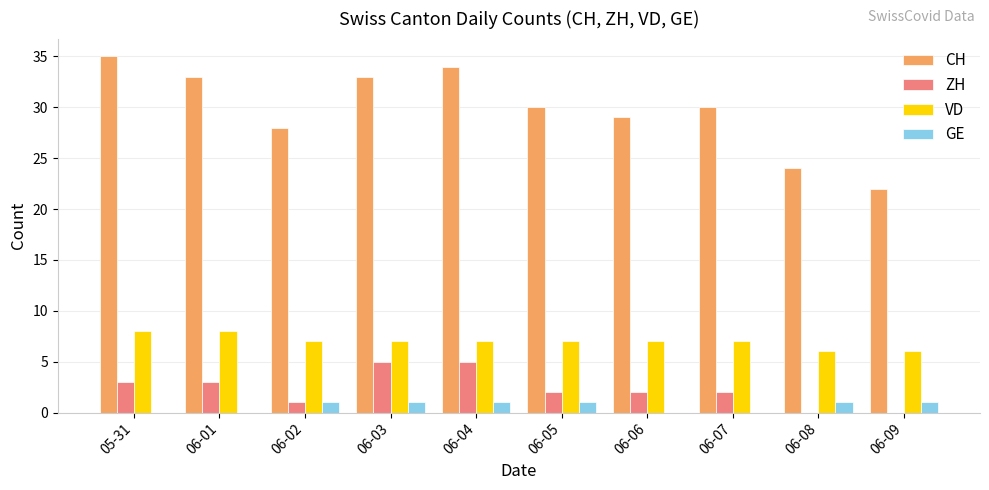

What is the greatest value displayed?

35